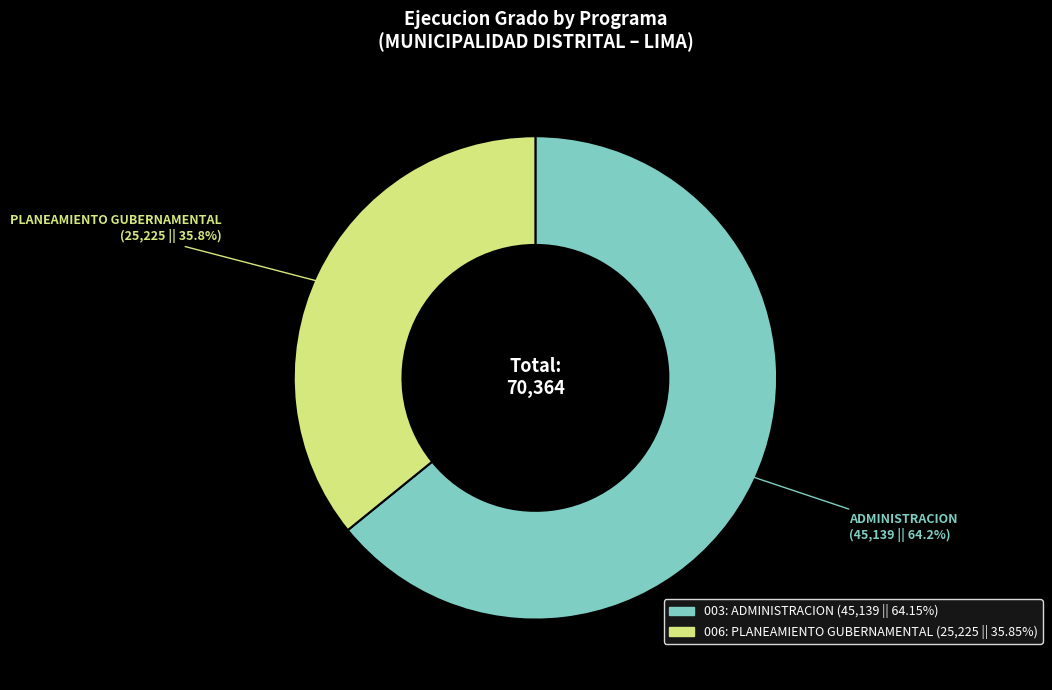

What is the total percentage of 006: PLANEAMIENTO GUBERNAMENTAL and 003: ADMINISTRACION?

100.0%